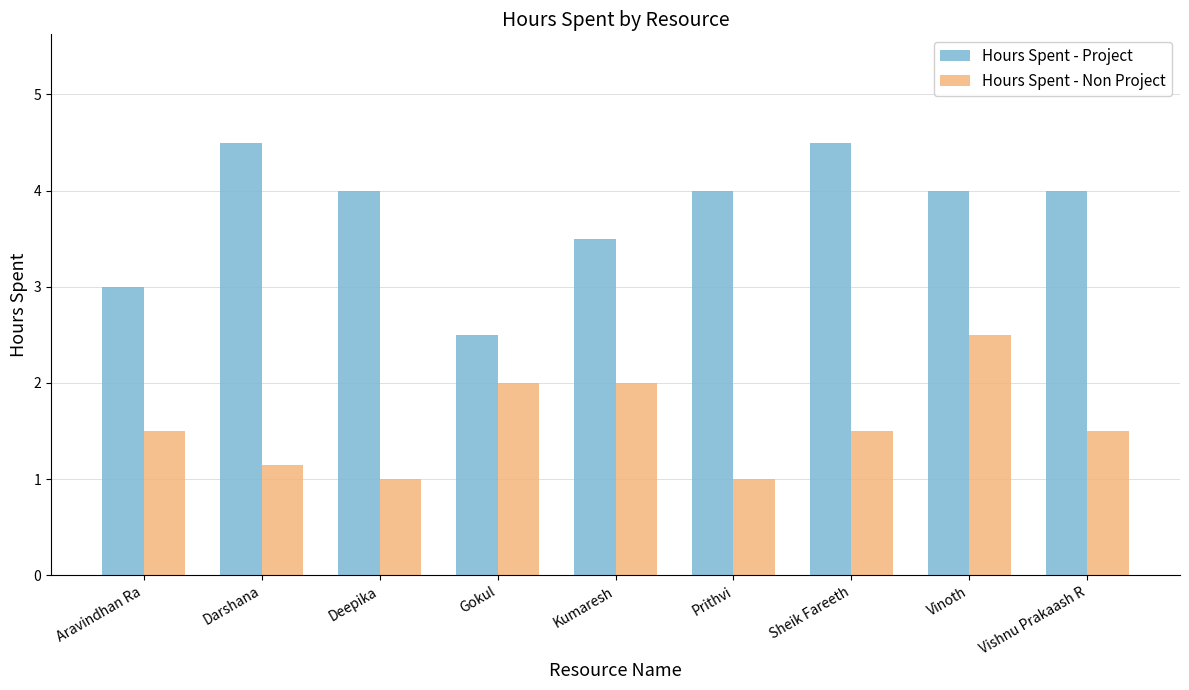

Which category has the highest value in the Hours Spent - Non Project series?

Vinoth